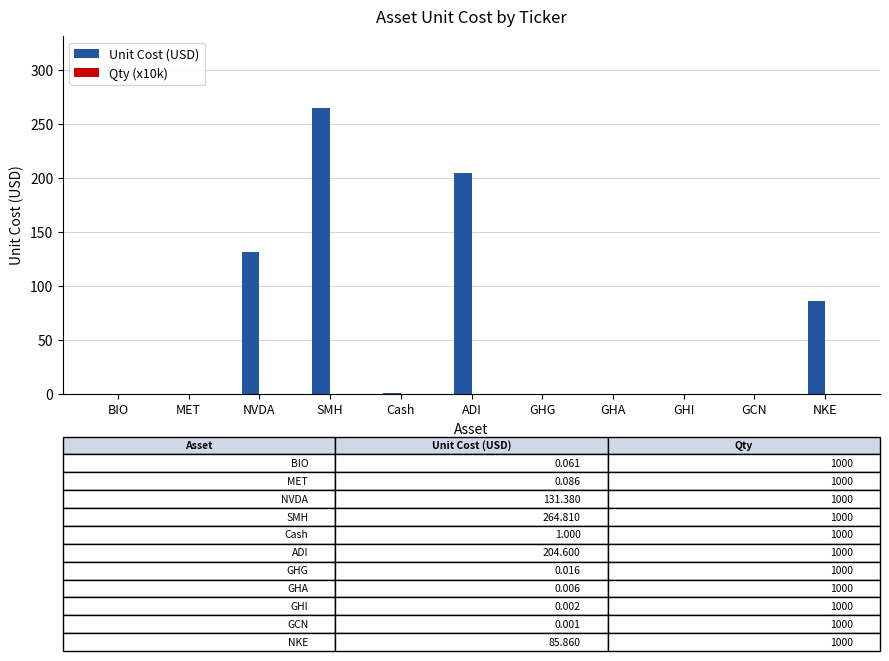

True or false: Unit Cost (USD) has a value of 0.0 at GHG.

True